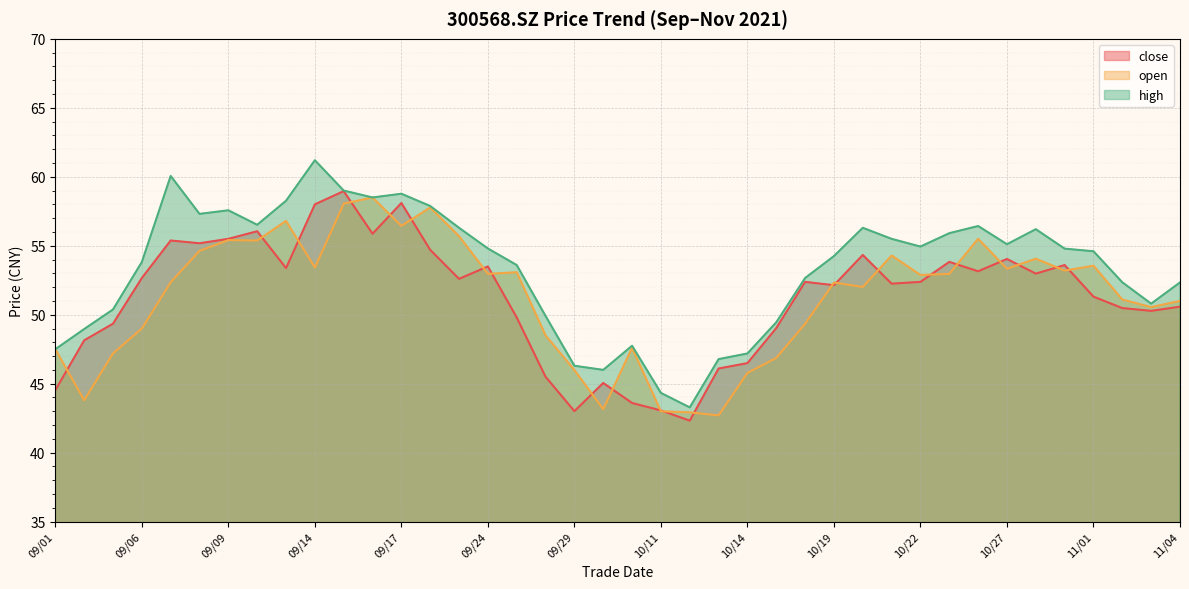

At which category is the sum across all series the highest?

09/15